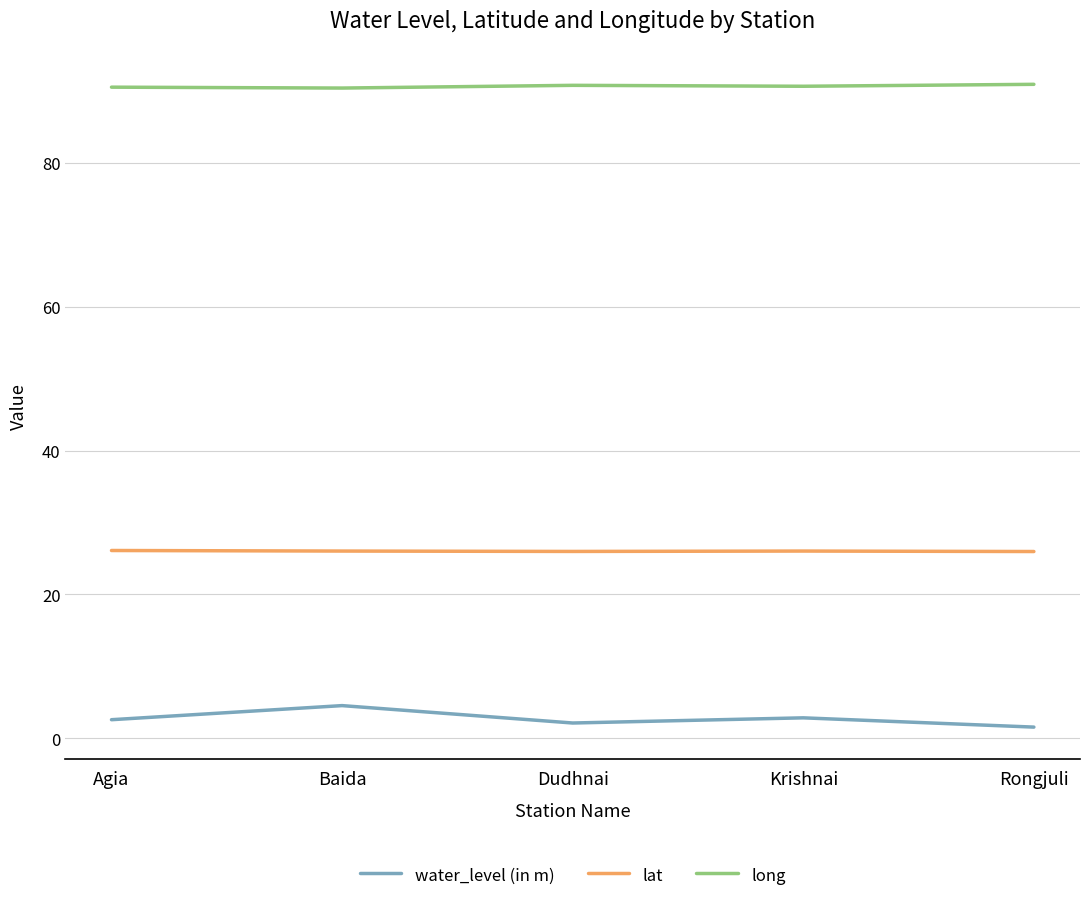

True or false: lat and water_level (in m) intersect in this chart.

False